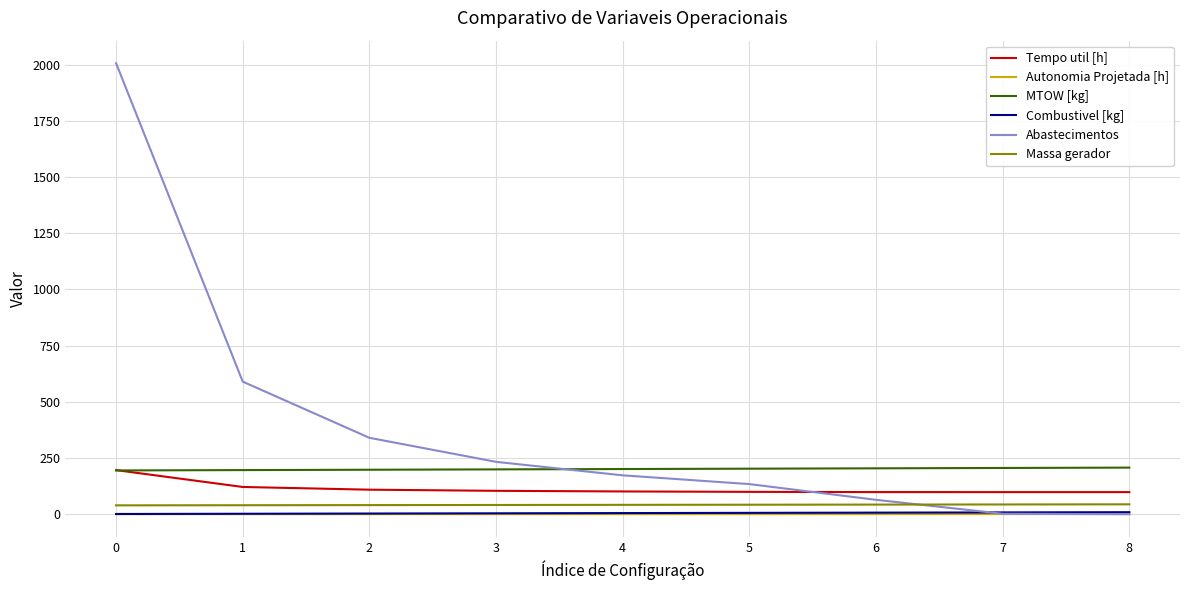

What is the sum of all Massa gerador values?

374.9